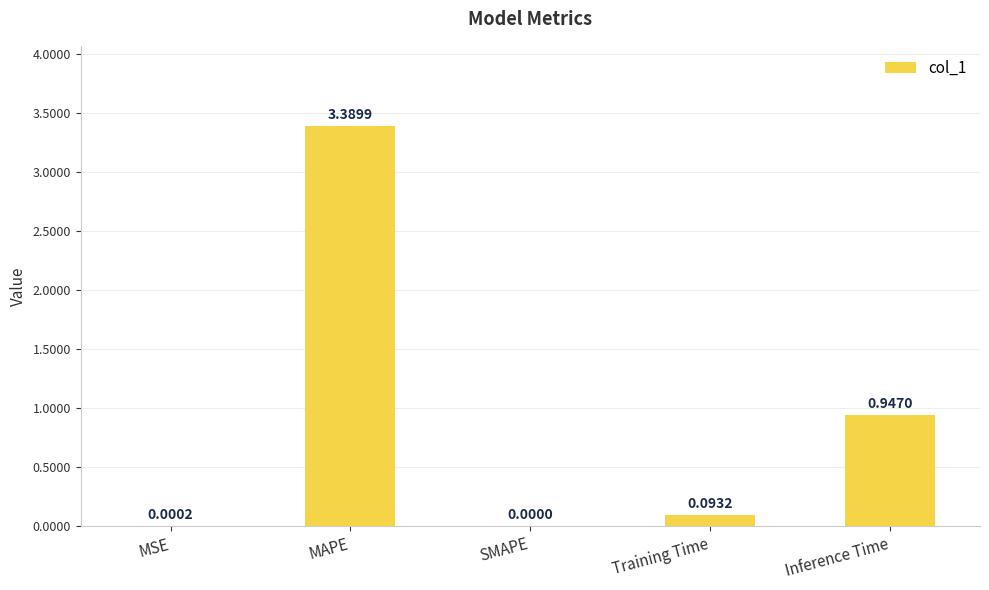

Where is the data nearest to the value 1?

Inference Time